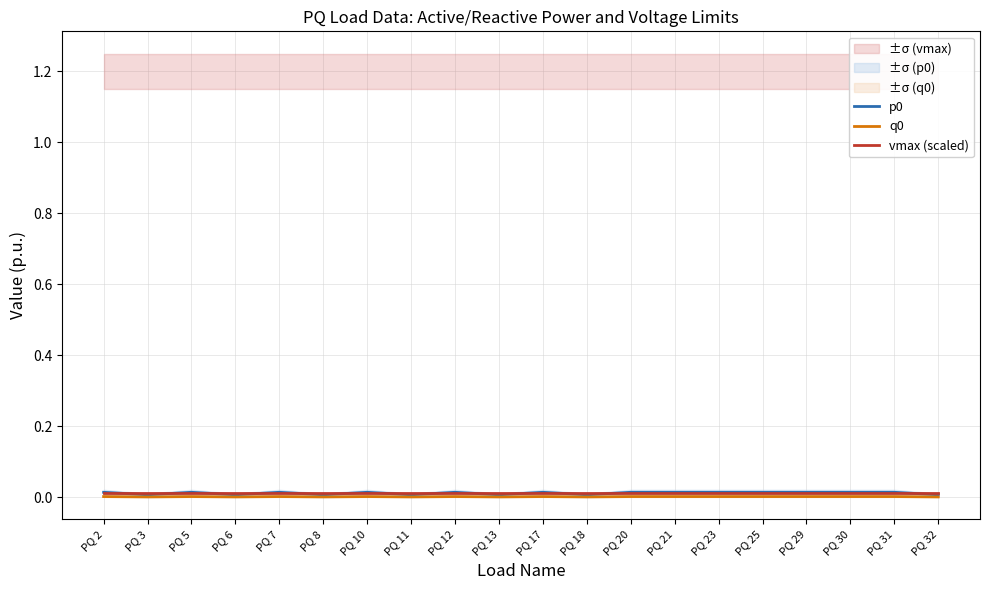

Count the p0 values in the range 0 to 1.

20